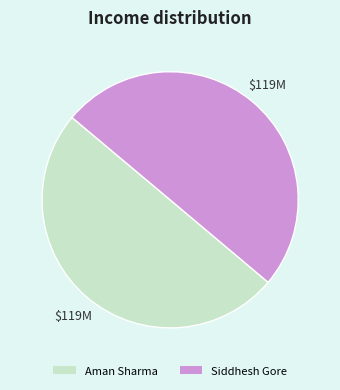

What is the ratio of the value at Aman Sharma to the value at Siddhesh Gore?

1.0